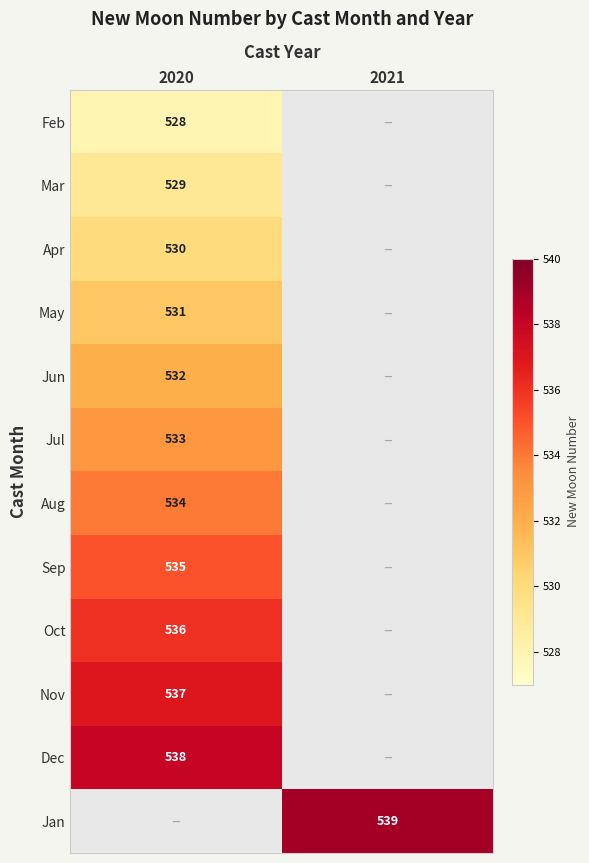

What is the greatest value displayed?

539.0